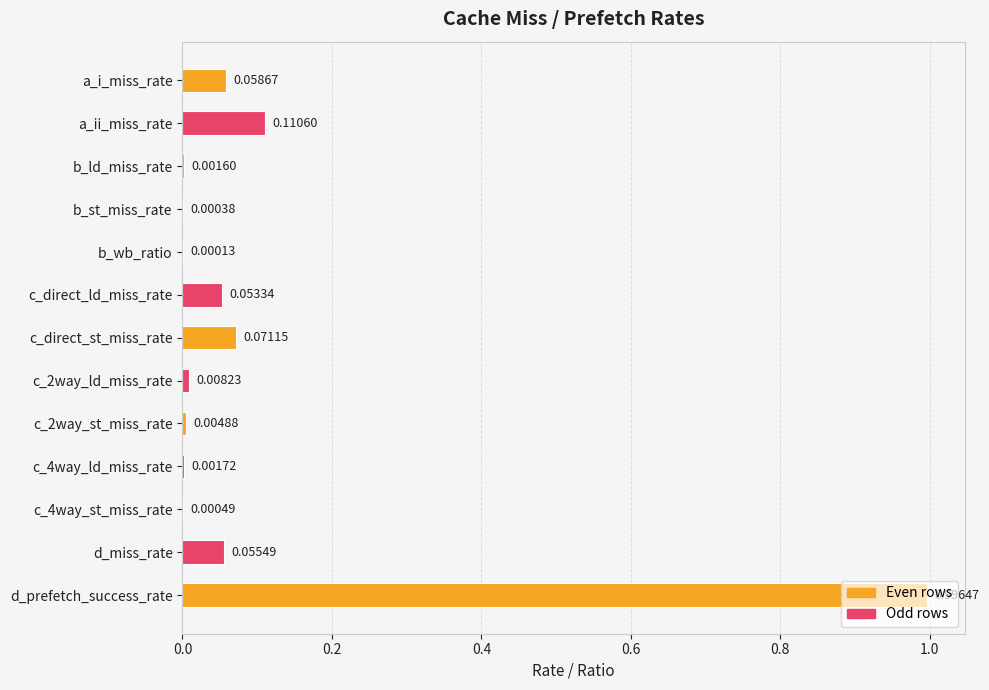

At which label is the value closest to 0?

b_wb_ratio